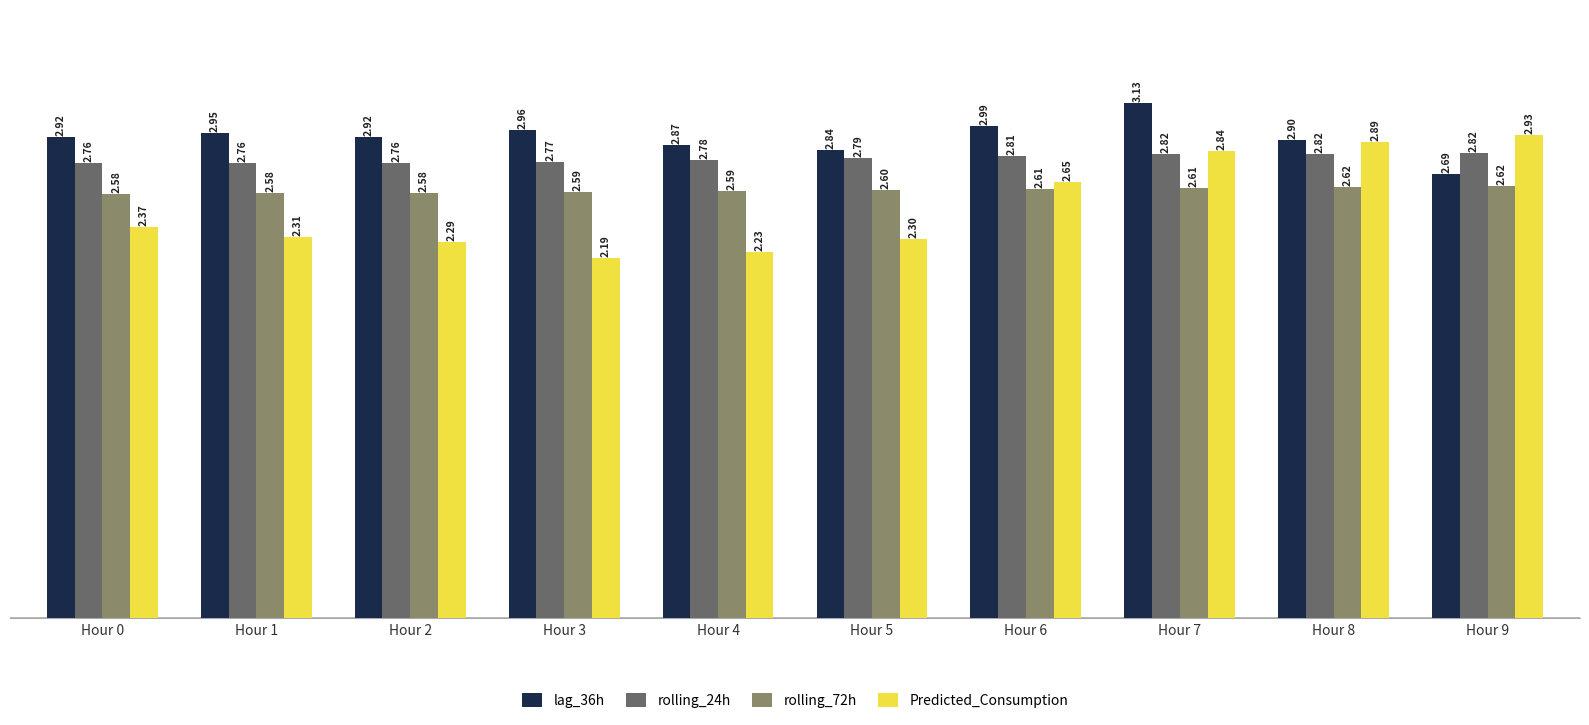

Rank the series by their maximum value, from highest to lowest.

lag_36h, Predicted_Consumption, rolling_24h, rolling_72h